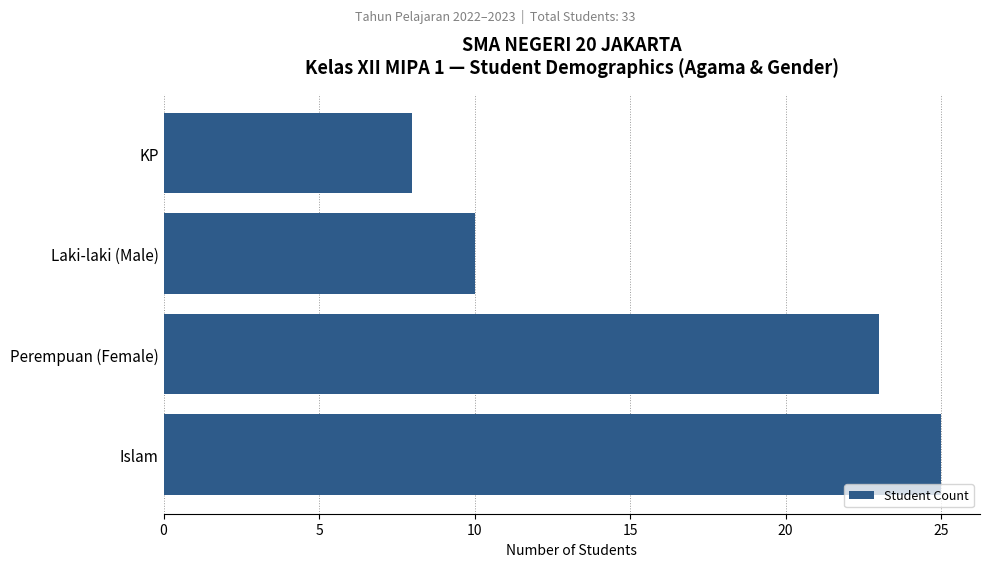

What is the difference between the second highest and minimum values?

15